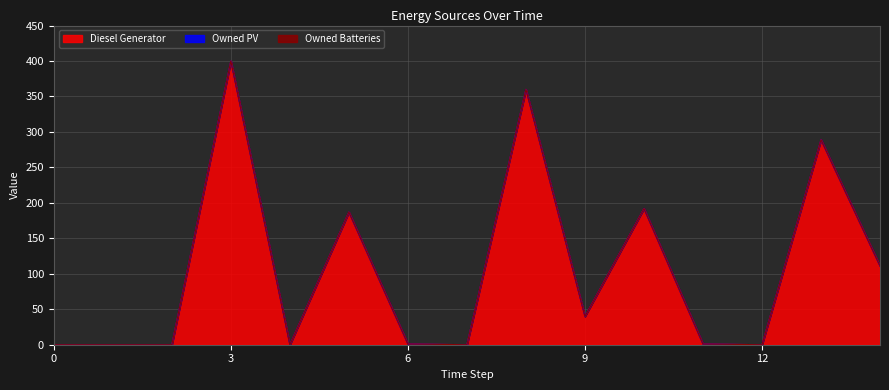

The value of Diesel Generator at 1 is 233. True or false?

False